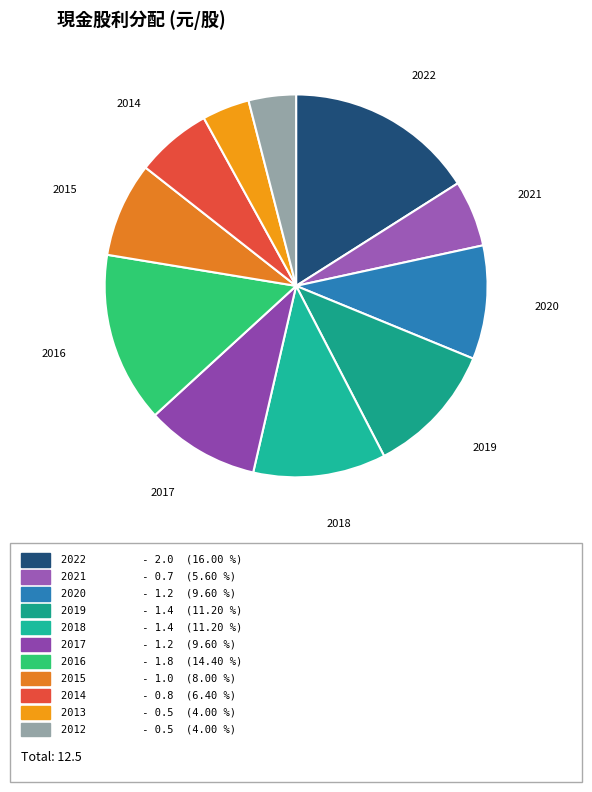

Is there any slice that represents more than half of the pie?

No